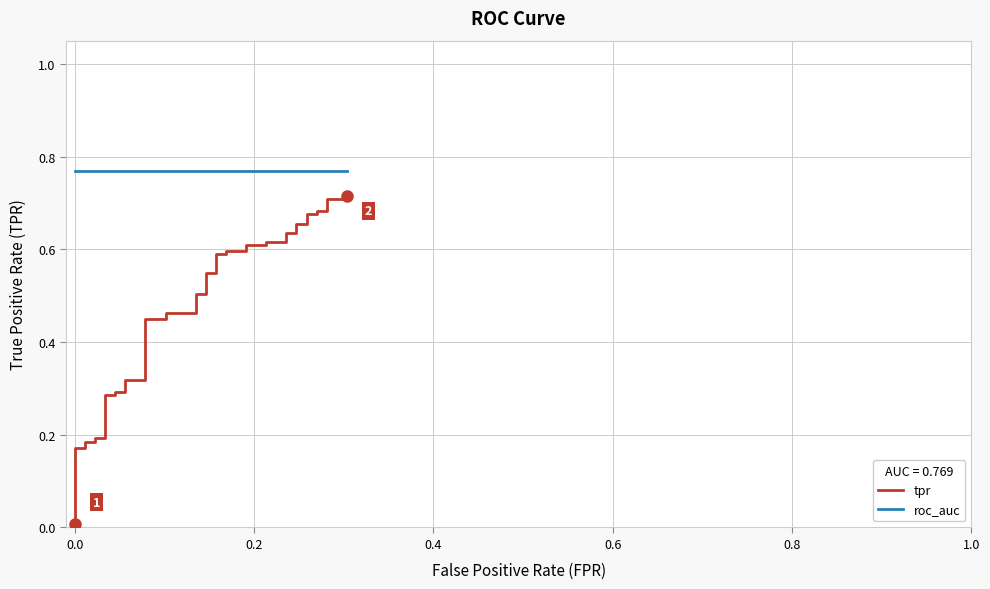

Which series has the largest range (max minus min)?

tpr